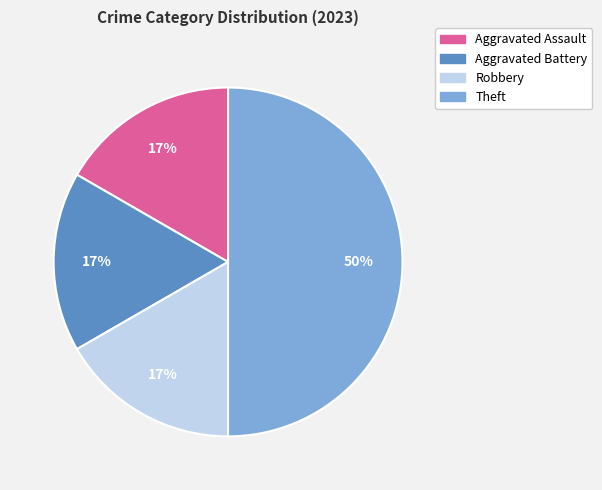

To the nearest percent, what is the difference between the largest and smallest slice percentages?

33%